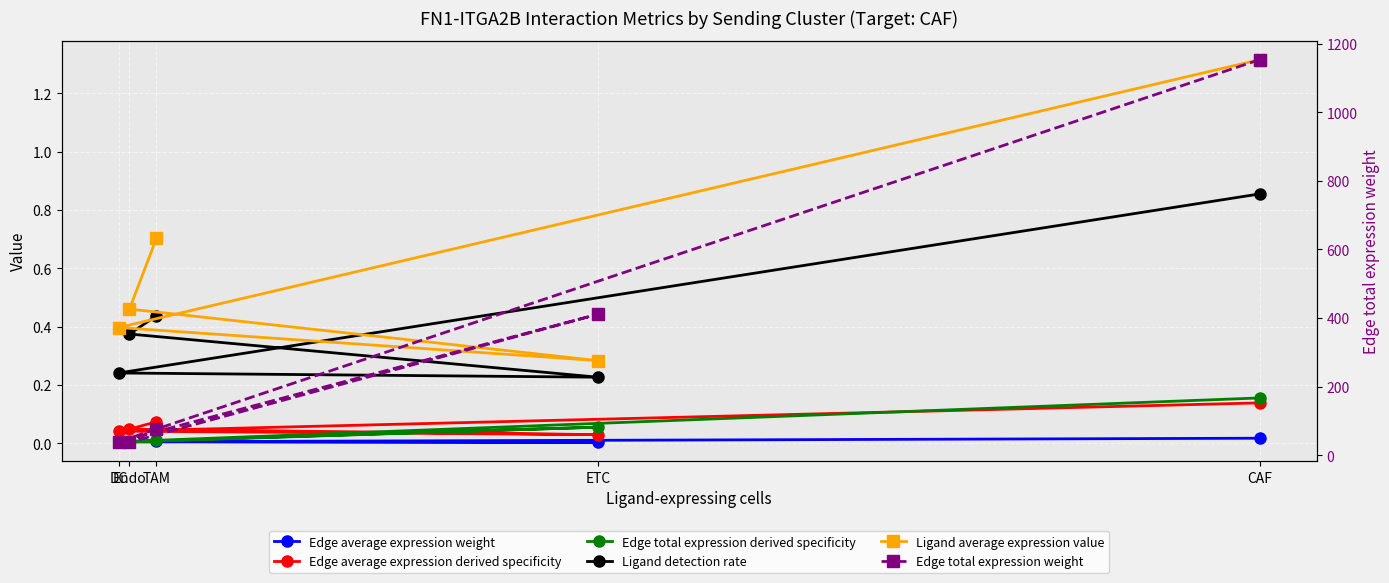

Which category has the highest value in the Ligand average expression value series?

CAF